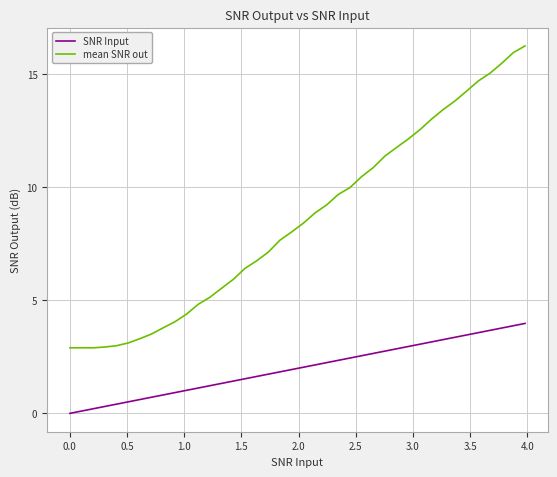

Which series has the largest range (max minus min)?

mean SNR out